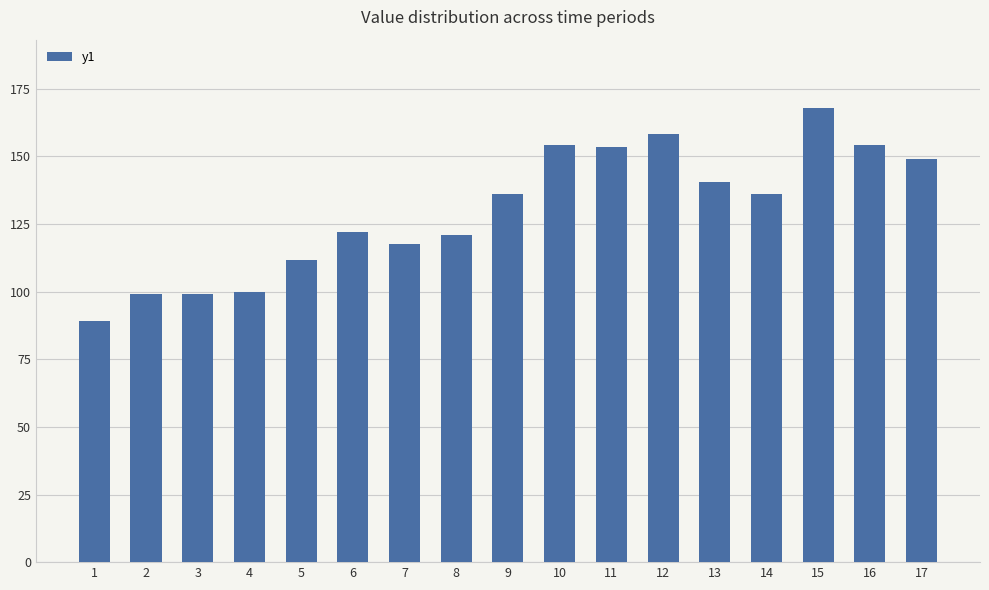

Which category has the highest value across all series?

15